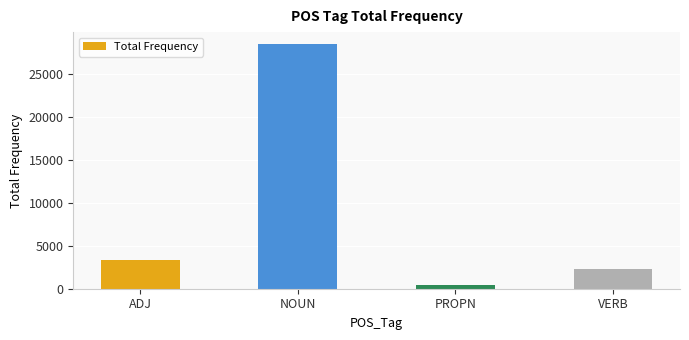

What is the label of the 2nd bar from the left?

NOUN